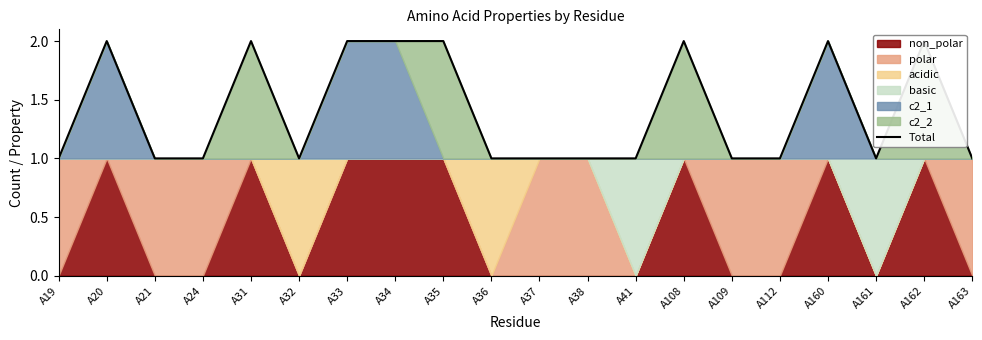

The value at A163 is 1. True or false?

False